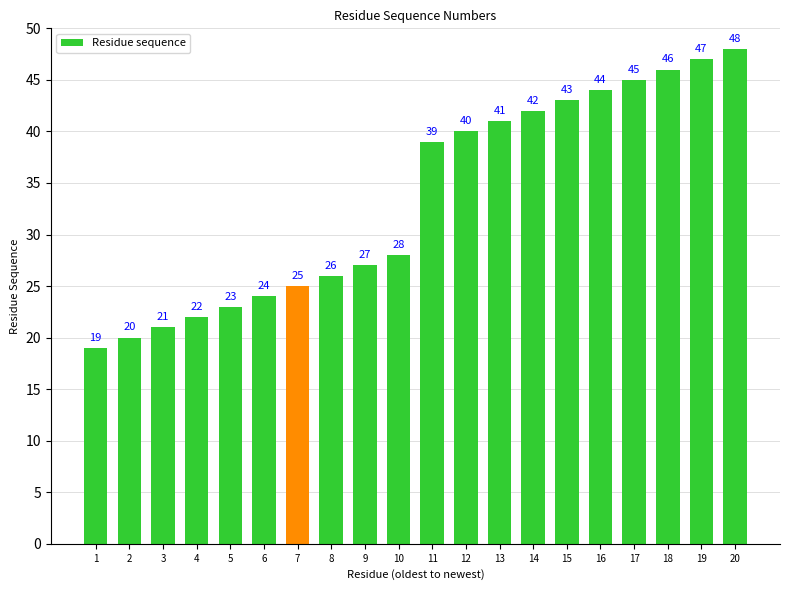

Are the bars grouped side by side (vs. stacked)?

No